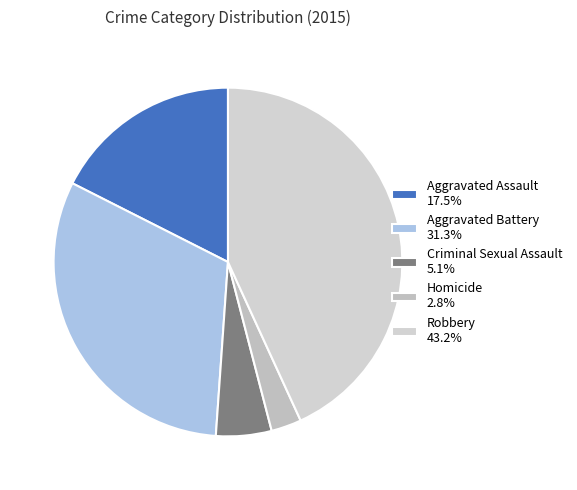

To the nearest percent, what portion does Homicide represent?

3%